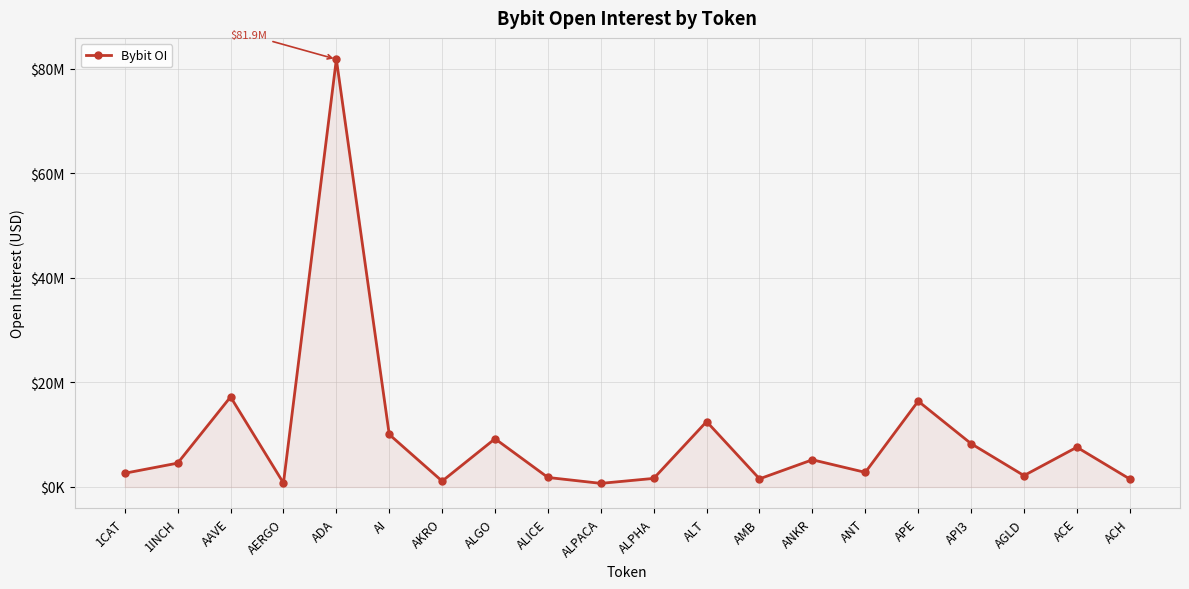

True or false: the data shows 5222283 at API3.

False